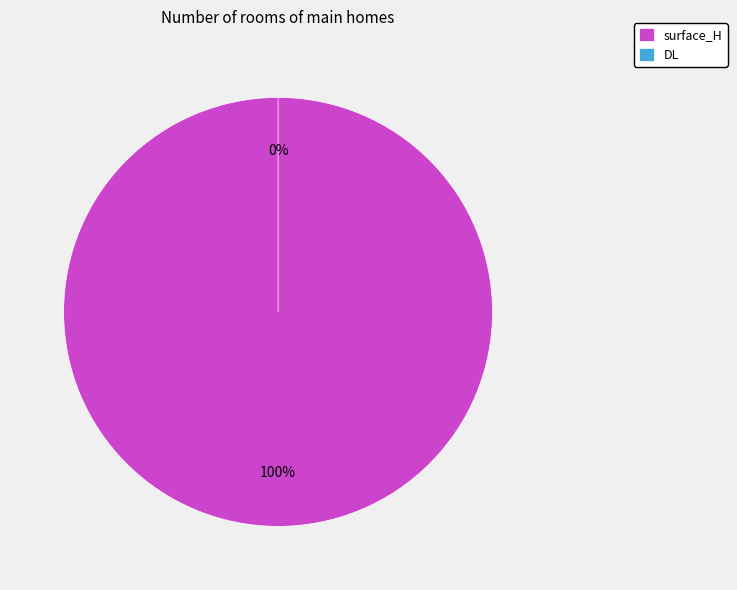

What is the largest slice in the pie chart?

surface_H